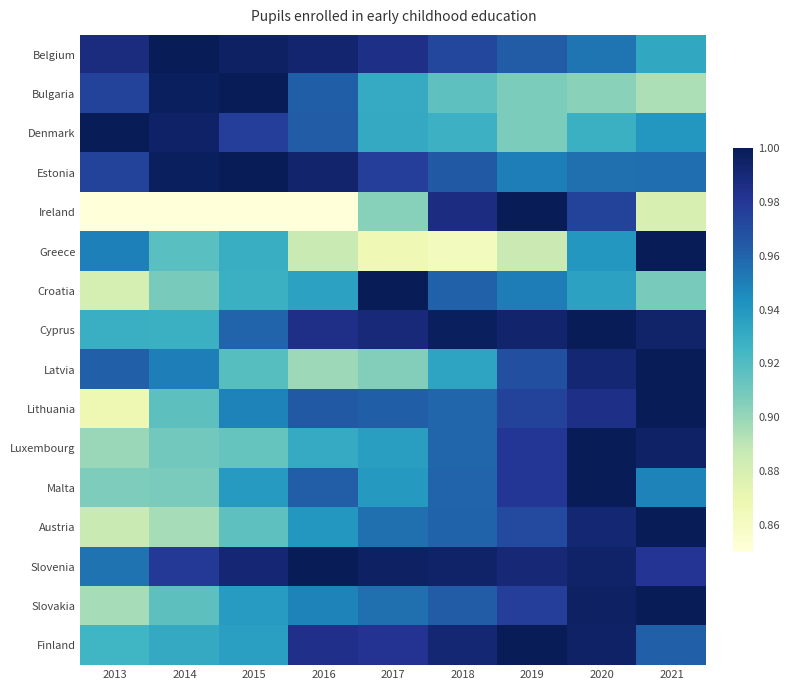

Reading left to right, list all the values displayed in this chart.

Belgium: 2013=1.0	2014=1.0	2015=1.0	2016=1.0	2017=1.0	2018=1.0	2019=1.0	2020=1.0	2021=0.9
Bulgaria: 2013=1.0	2014=1.0	2015=1.0	2016=1.0	2017=0.9	2018=0.9	2019=0.9	2020=0.9	2021=0.9
Denmark: 2013=1.0	2014=1.0	2015=1.0	2016=1.0	2017=0.9	2018=0.9	2019=0.9	2020=0.9	2021=0.9
Estonia: 2013=1.0	2014=1.0	2015=1.0	2016=1.0	2017=1.0	2018=1.0	2019=1.0	2020=1.0	2021=1.0
Ireland: 2013=0.6	2014=0.6	2015=0.6	2016=0.7	2017=0.9	2018=1.0	2019=1.0	2020=1.0	2021=0.9
Greece: 2013=0.9	2014=0.9	2015=0.9	2016=0.9	2017=0.9	2018=0.9	2019=0.9	2020=0.9	2021=1.0
Croatia: 2013=0.9	2014=0.9	2015=0.9	2016=0.9	2017=1.0	2018=1.0	2019=1.0	2020=0.9	2021=0.9
Cyprus: 2013=0.9	2014=0.9	2015=1.0	2016=1.0	2017=1.0	2018=1.0	2019=1.0	2020=1.0	2021=1.0
Latvia: 2013=1.0	2014=1.0	2015=0.9	2016=0.9	2017=0.9	2018=0.9	2019=1.0	2020=1.0	2021=1.0
Lithuania: 2013=0.9	2014=0.9	2015=0.9	2016=1.0	2017=1.0	2018=1.0	2019=1.0	2020=1.0	2021=1.0
Luxembourg: 2013=0.9	2014=0.9	2015=0.9	2016=0.9	2017=0.9	2018=1.0	2019=1.0	2020=1.0	2021=1.0
Malta: 2013=0.9	2014=0.9	2015=0.9	2016=1.0	2017=0.9	2018=1.0	2019=1.0	2020=1.0	2021=0.9
Austria: 2013=0.9	2014=0.9	2015=0.9	2016=0.9	2017=1.0	2018=1.0	2019=1.0	2020=1.0	2021=1.0
Slovenia: 2013=1.0	2014=1.0	2015=1.0	2016=1.0	2017=1.0	2018=1.0	2019=1.0	2020=1.0	2021=1.0
Slovakia: 2013=0.9	2014=0.9	2015=0.9	2016=0.9	2017=1.0	2018=1.0	2019=1.0	2020=1.0	2021=1.0
Finland: 2013=0.9	2014=0.9	2015=0.9	2016=1.0	2017=1.0	2018=1.0	2019=1.0	2020=1.0	2021=1.0